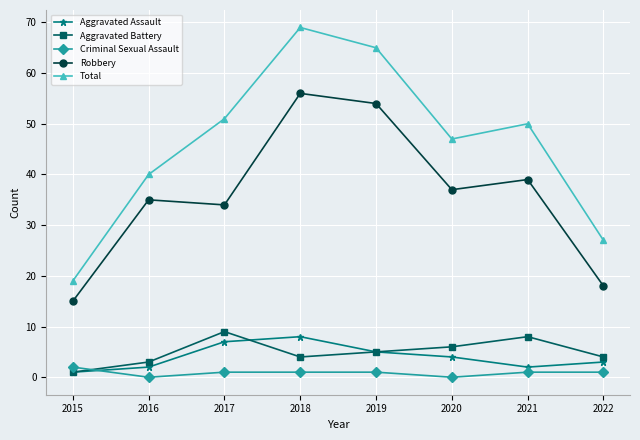

What is the difference between the highest and lowest values at 2021?

49